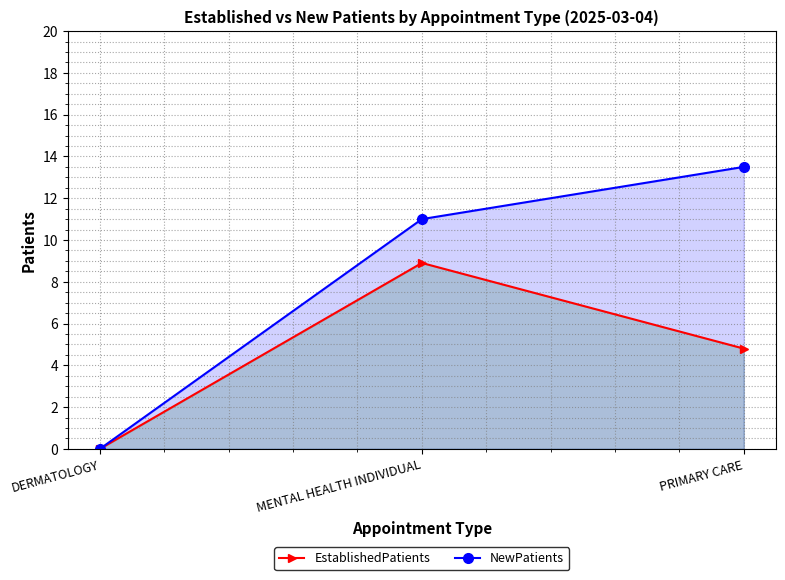

Which category has the lowest value in the EstablishedPatients series?

DERMATOLOGY